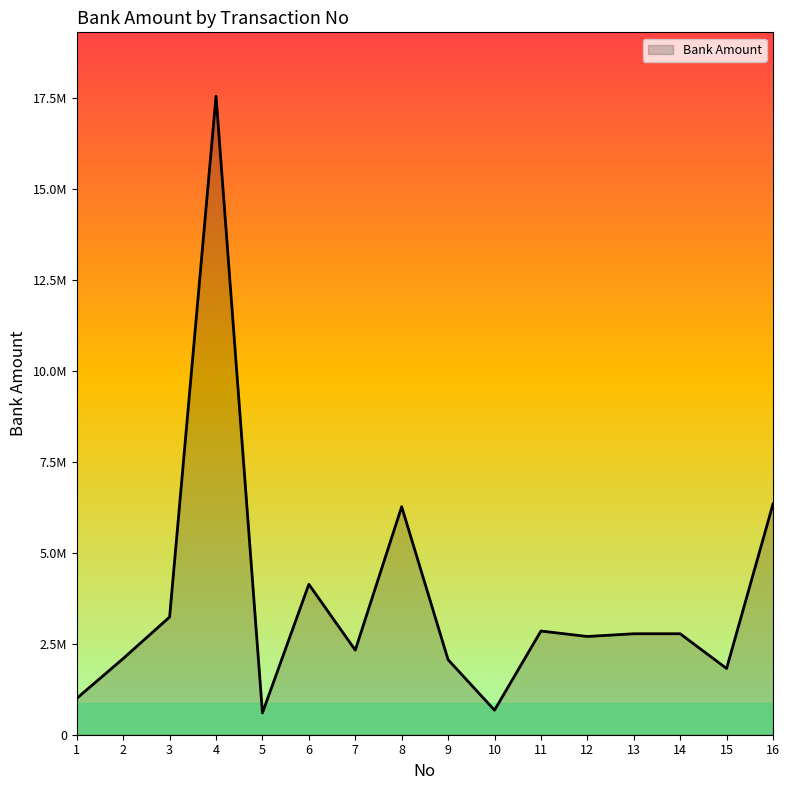

What is the difference between the maximum and minimum values?

16950000